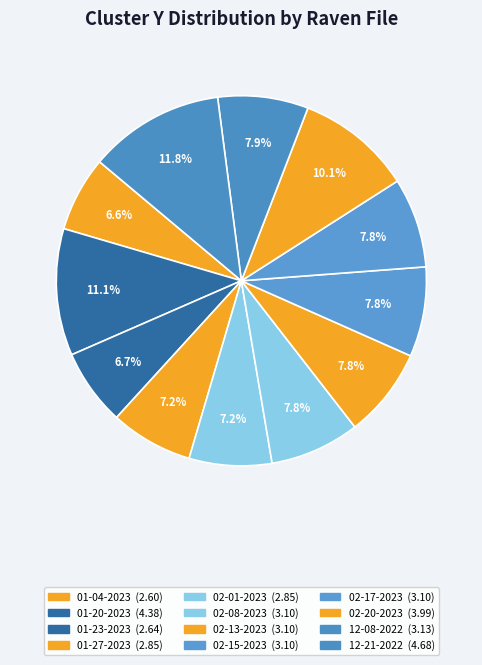

How many slices are in this pie chart?

12